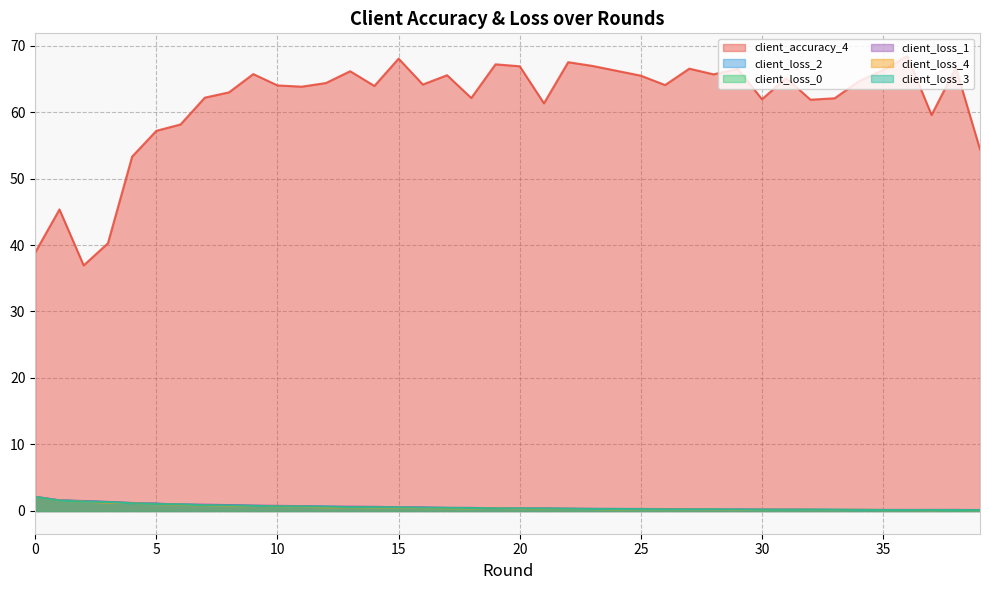

The value of client_loss_4 at 32 is 0.2. True or false?

True